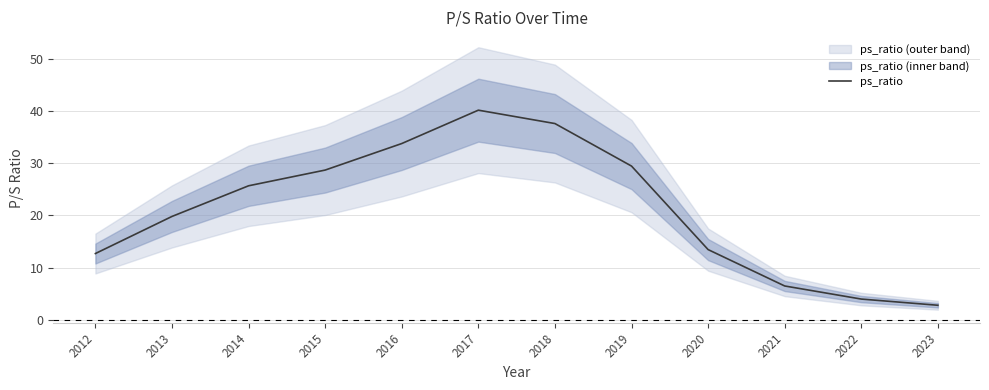

What is the smallest value displayed?

2.8